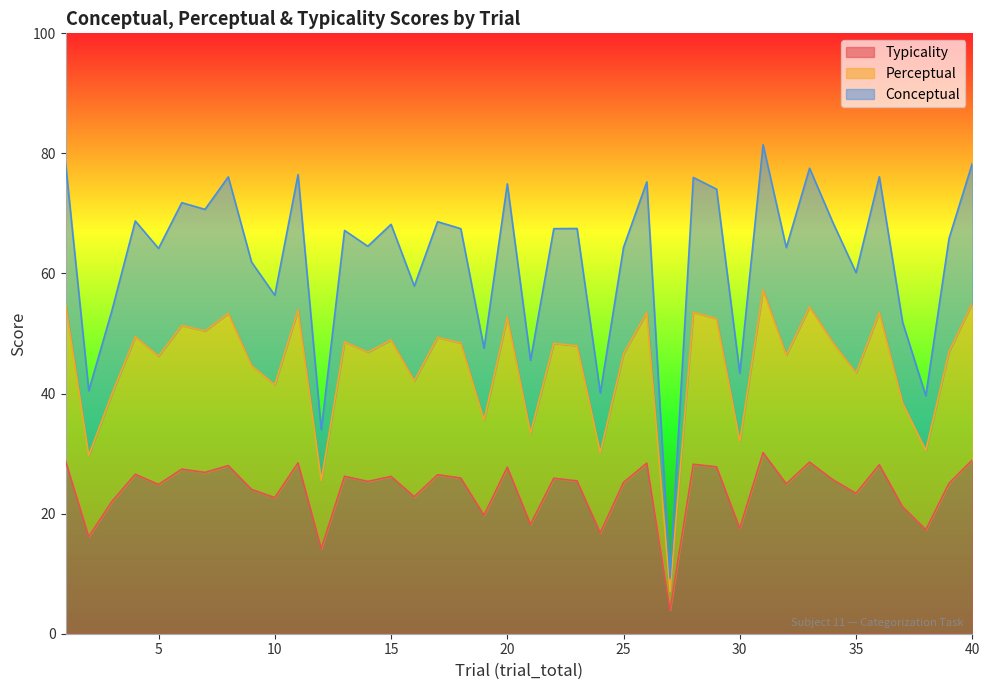

How many lines are shown in the chart?

3